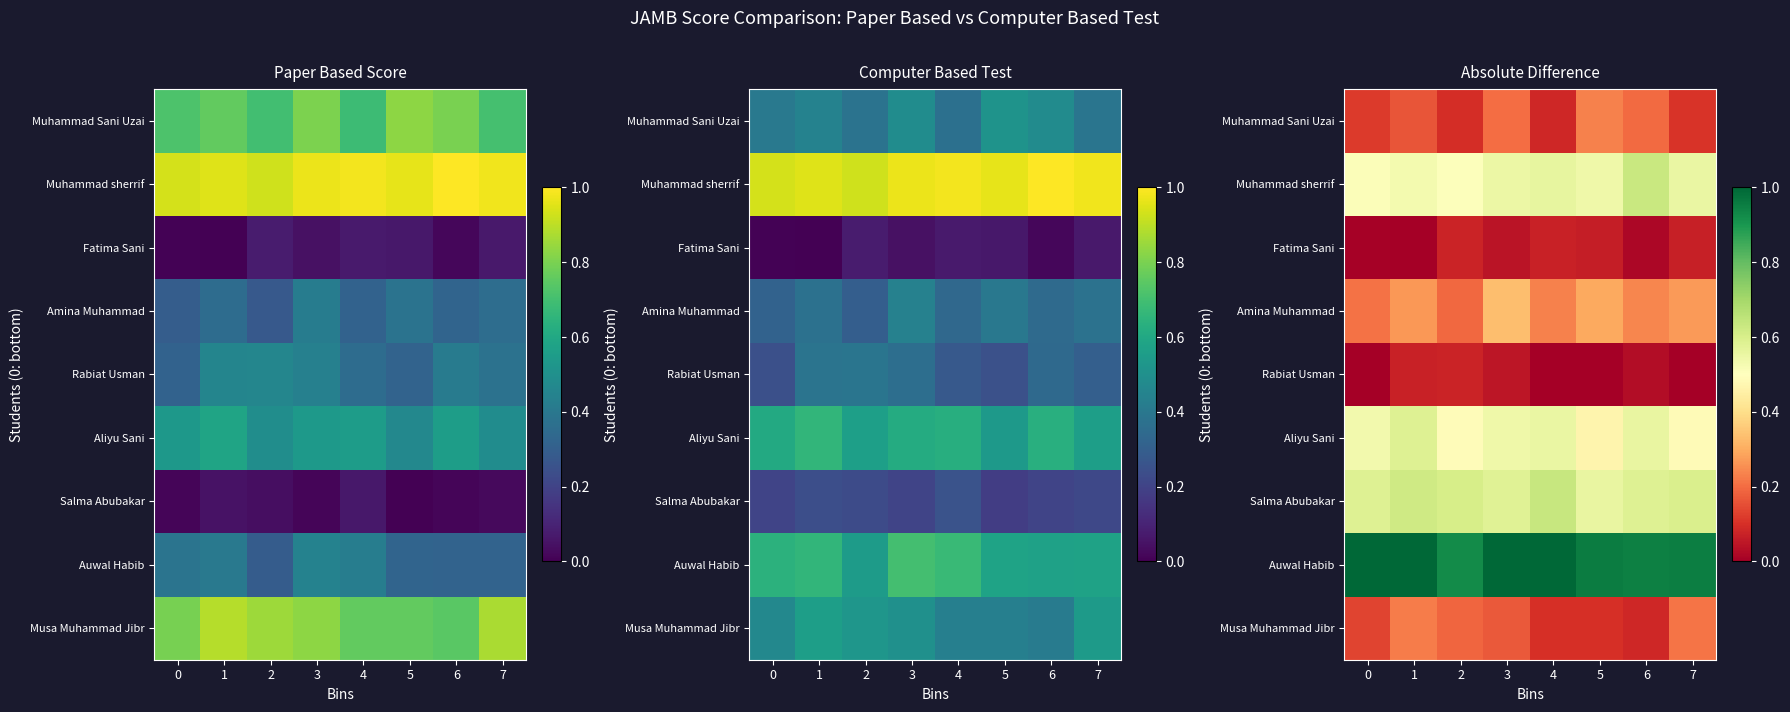

Read the Muhammad sherrif value at 0.

0.5